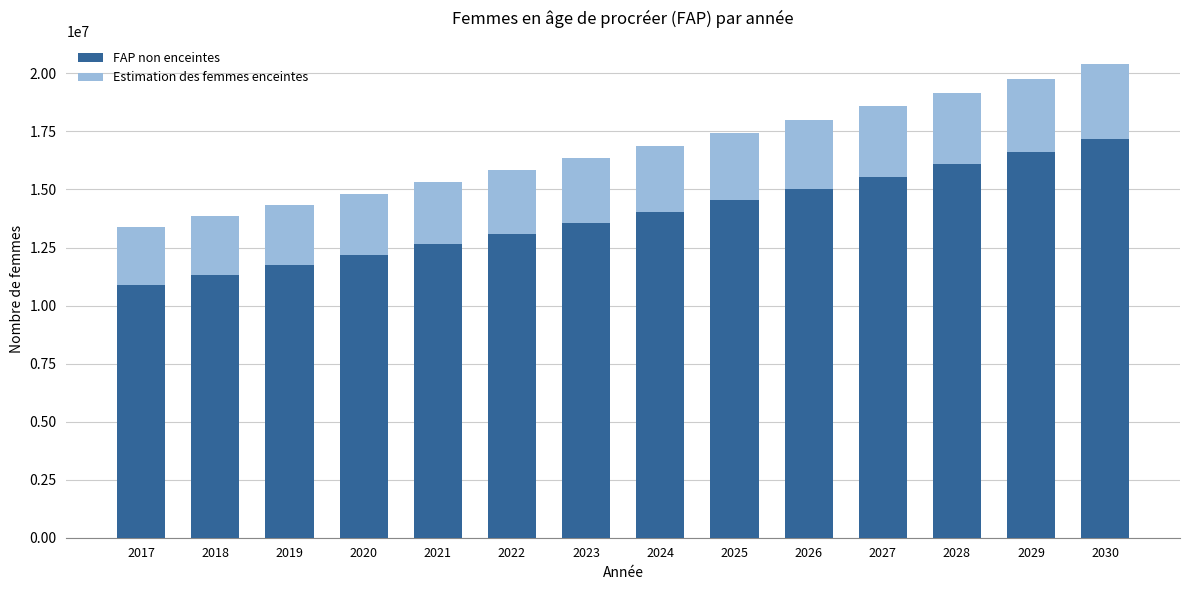

The value of FAP non enceintes at 2029 is 16613455.2. True or false?

True